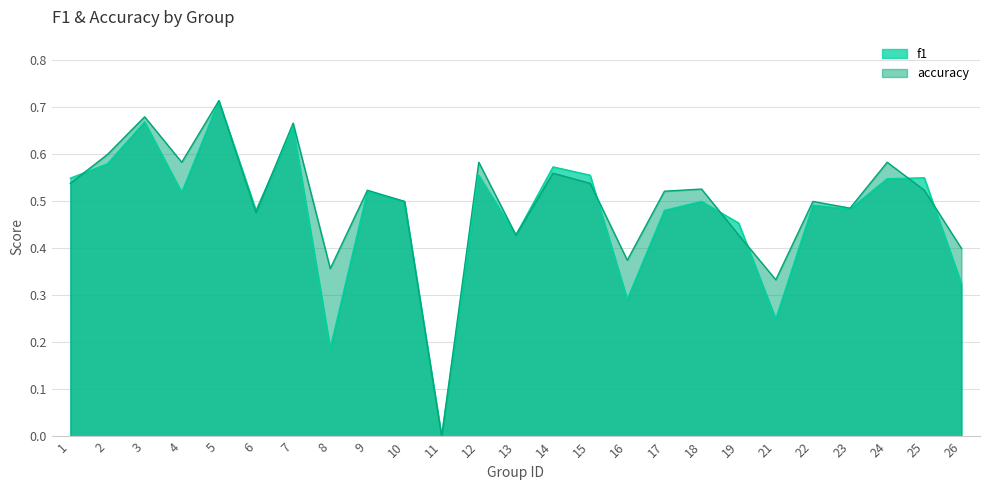

True or false: accuracy has more than 1 interior local peaks.

True